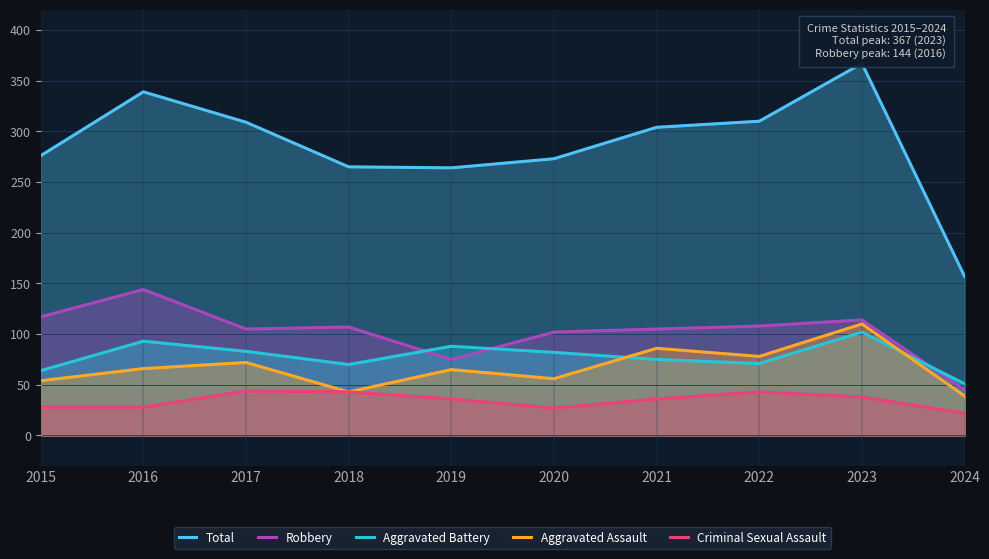

True or false: Robbery has a value of 144 at 2016.

True